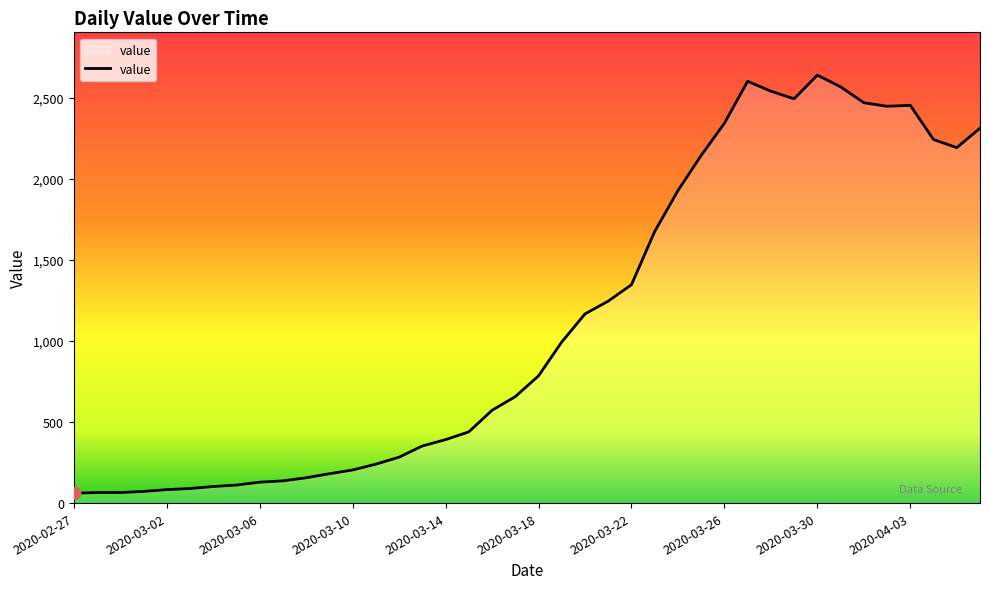

What is the maximum value shown in the chart?

2638